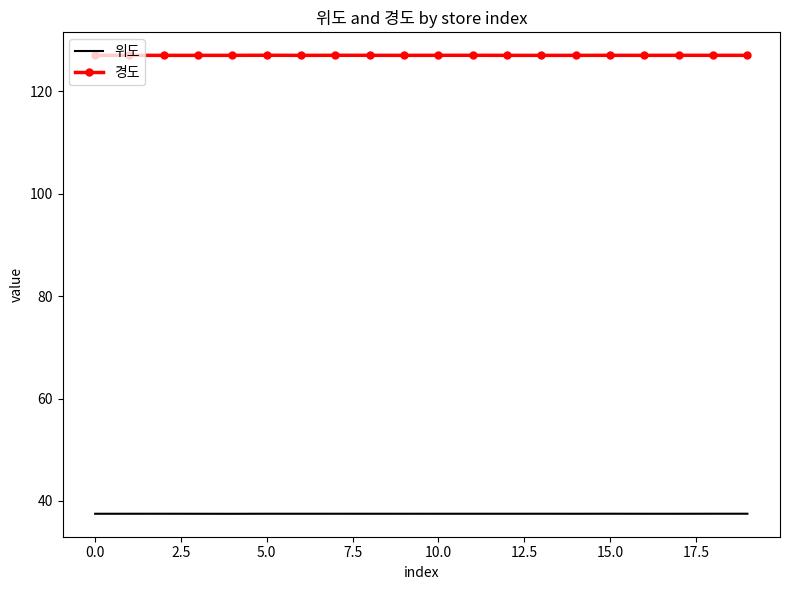

How many distinct data groups are displayed?

2